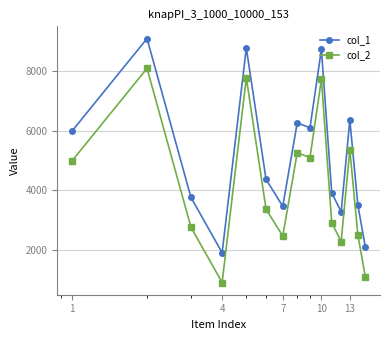

Reading right to left, transcribe all the data shown in this chart.

col_1: 2093	3503	6354	3274	3914	8726	6096	6257	3460	4361	8773	1901	3757	9090	5981
col_2: 1093	2503	5354	2274	2914	7726	5096	5257	2460	3361	7773	901	2757	8090	4981